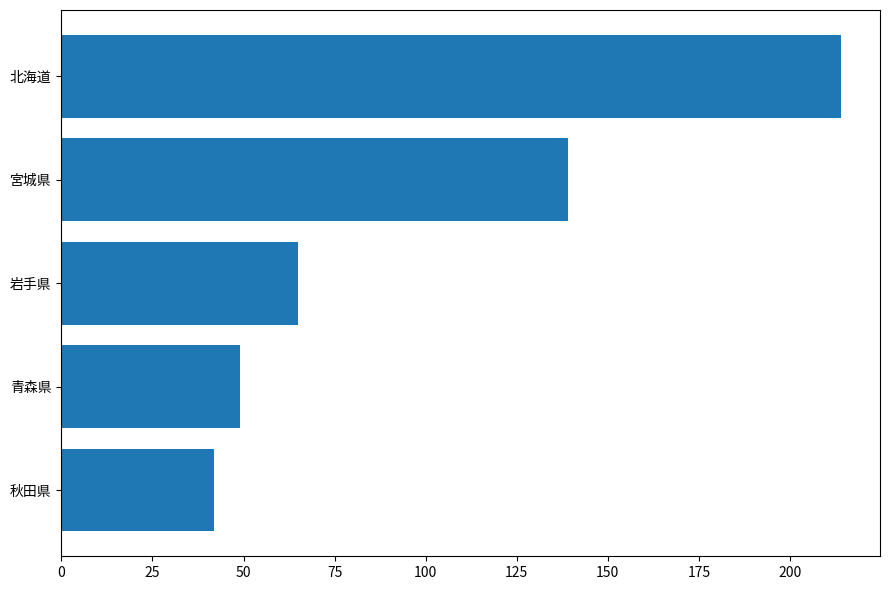

Count the number of data series in this chart.

1